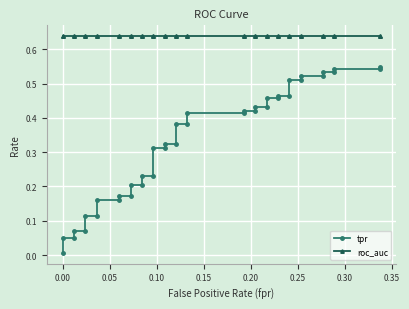

At how many categories does at least one series exceed 0?

40